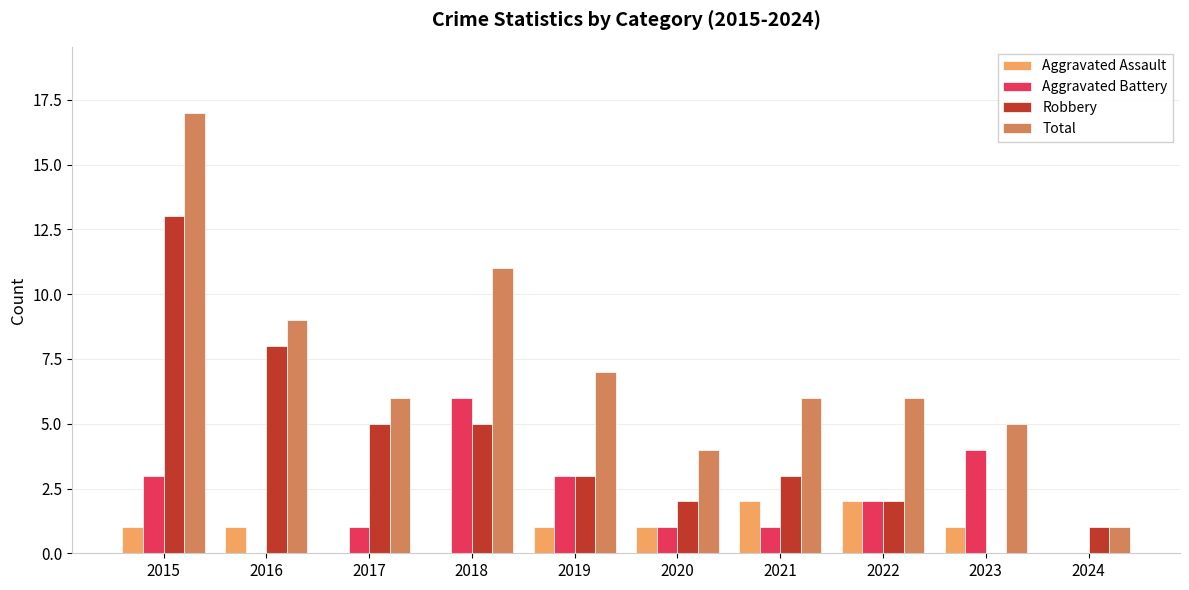

True or false: Total has a value of 10 at 2022.

False